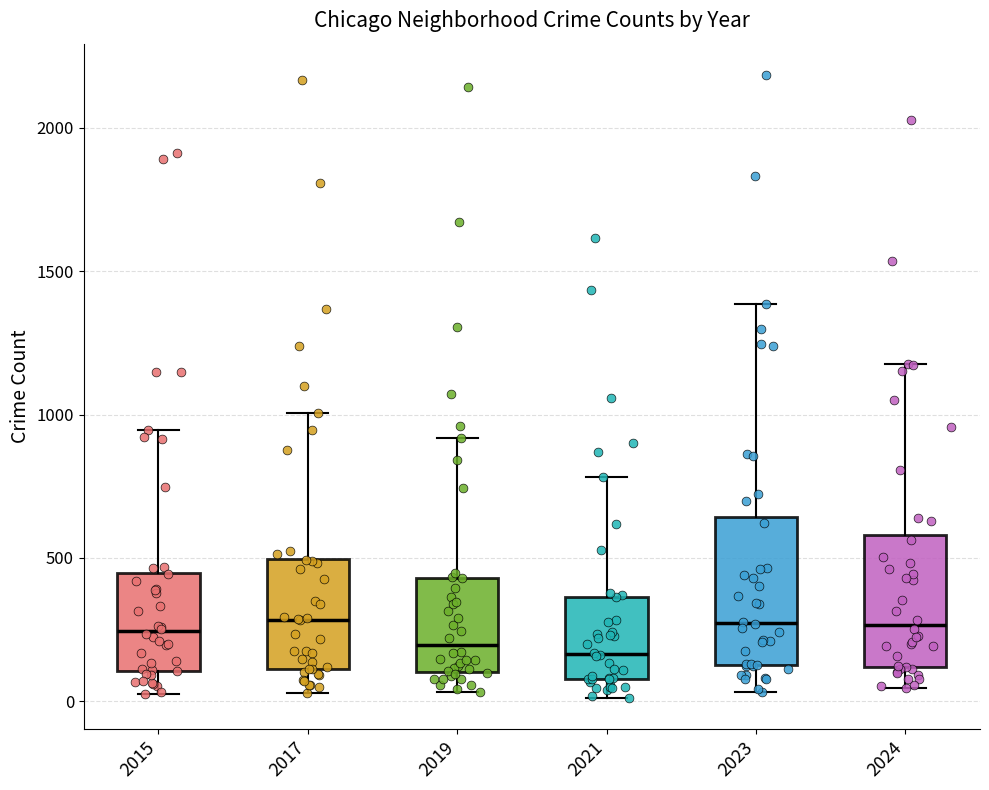

Reading left to right, transcribe this box plot: for each box, give where its median line is, the range the box spans, and where its two whiskers end, as read against the y-axis. The values are not printed on the chart, so give them approximately, as read against the axis.

2015: median 250, box 100 to 450, whiskers 50 to 950
2017: median 300, box 100 to 500, whiskers 50 to 1000
2019: median 200, box 100 to 450, whiskers 50 to 900
2021: median 150, box 100 to 350, whiskers 0 to 800
2023: median 250, box 150 to 650, whiskers 50 to 1400
2024: median 250, box 100 to 600, whiskers 50 to 1200